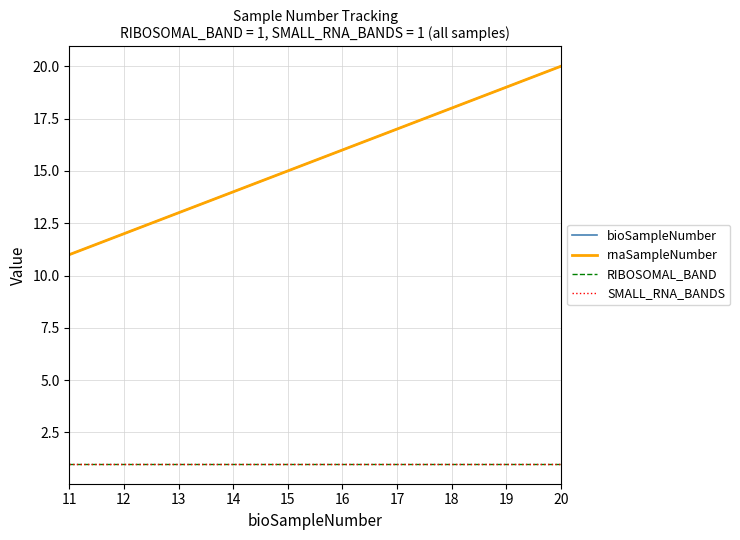

Does the chart have visible grid lines?

Yes